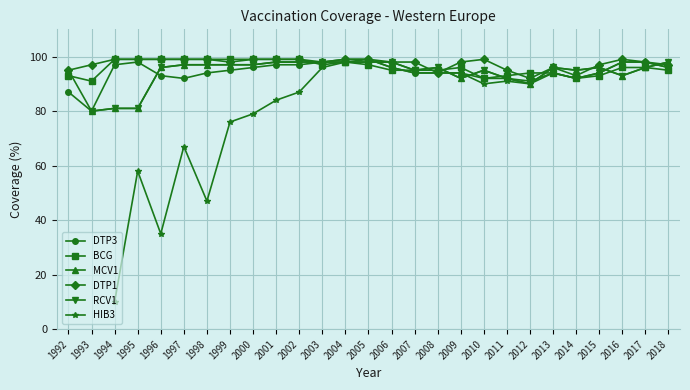

At which category is the sum across all series the highest?

2004